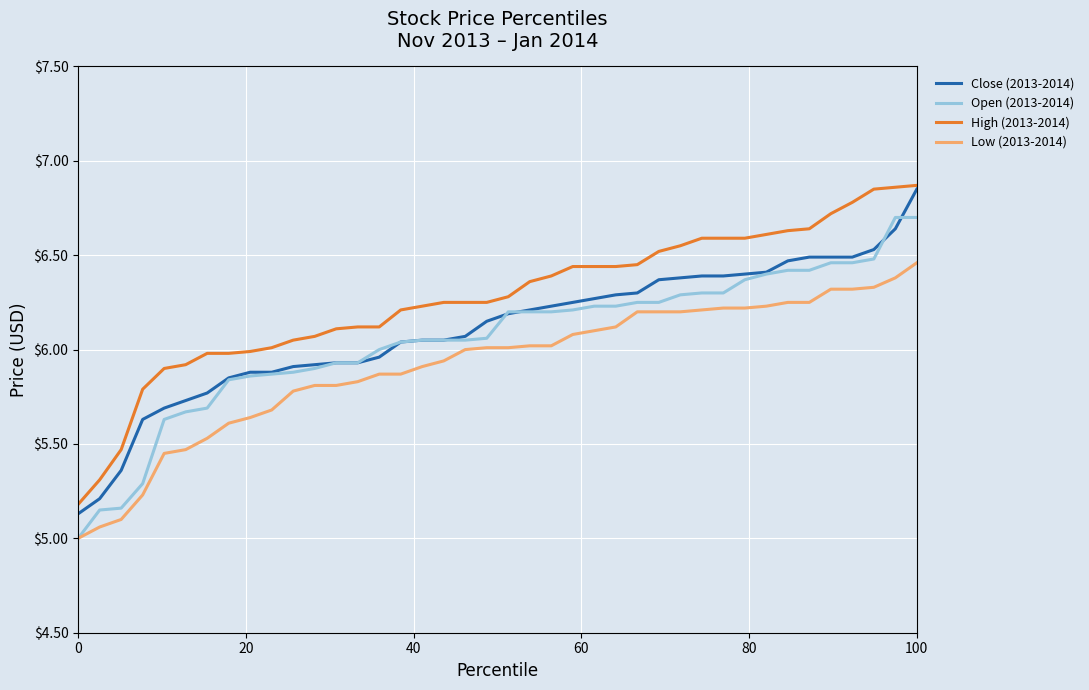

True or false: Open (2013-2014) and High (2013-2014) cross at least once.

False